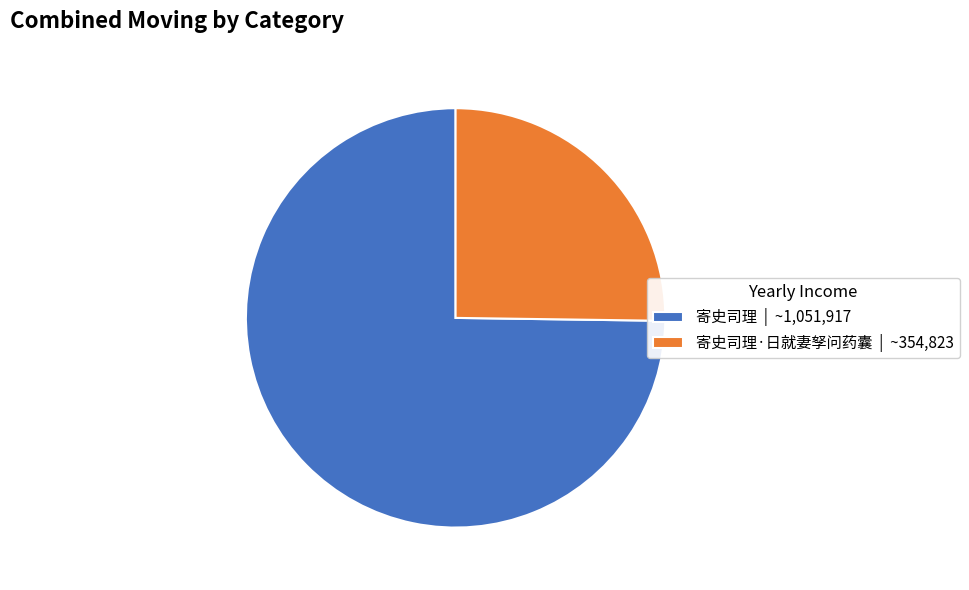

Which slice is the smallest?

寄史司理·日就妻孥问药囊 | ~354,823